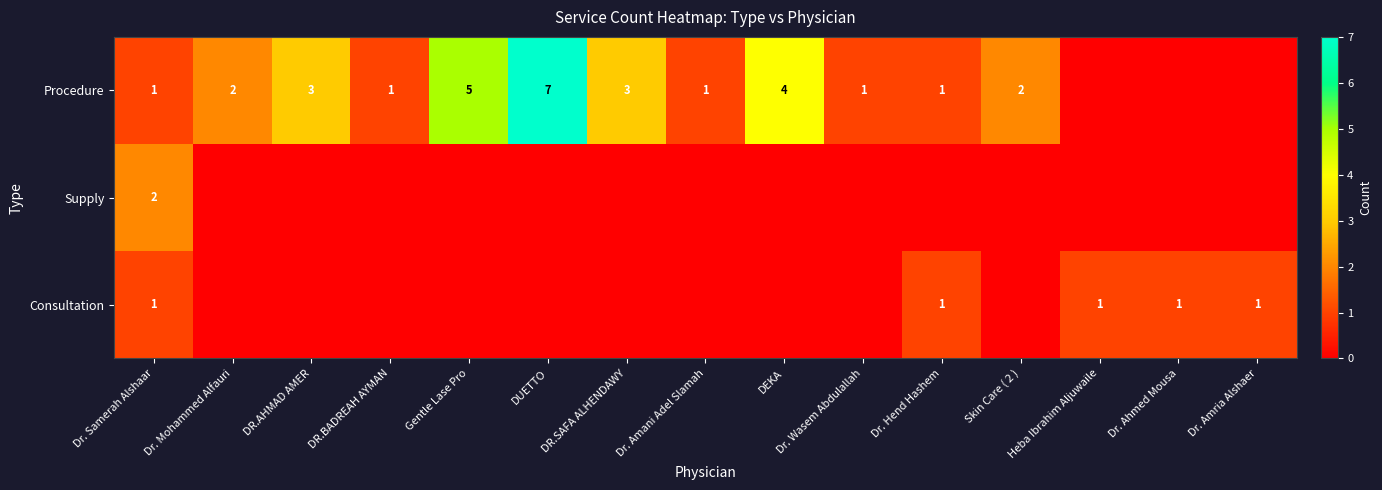

The value of Procedure at Dr. Wasem Abdulallah is 1. True or false?

True